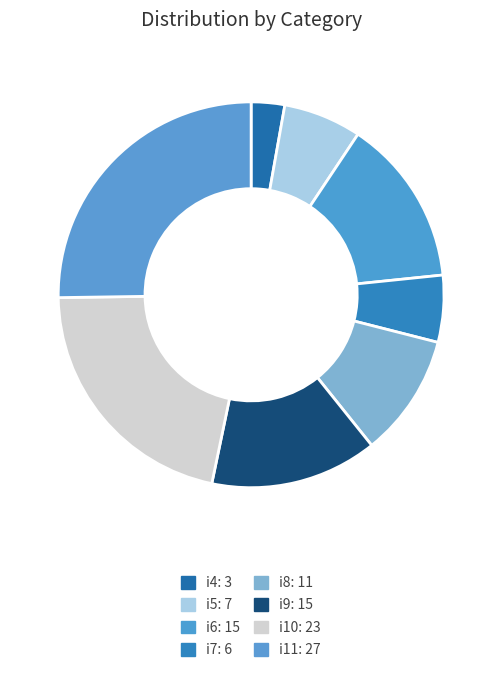

The i4 slice represents 8% of the pie. True or false?

False